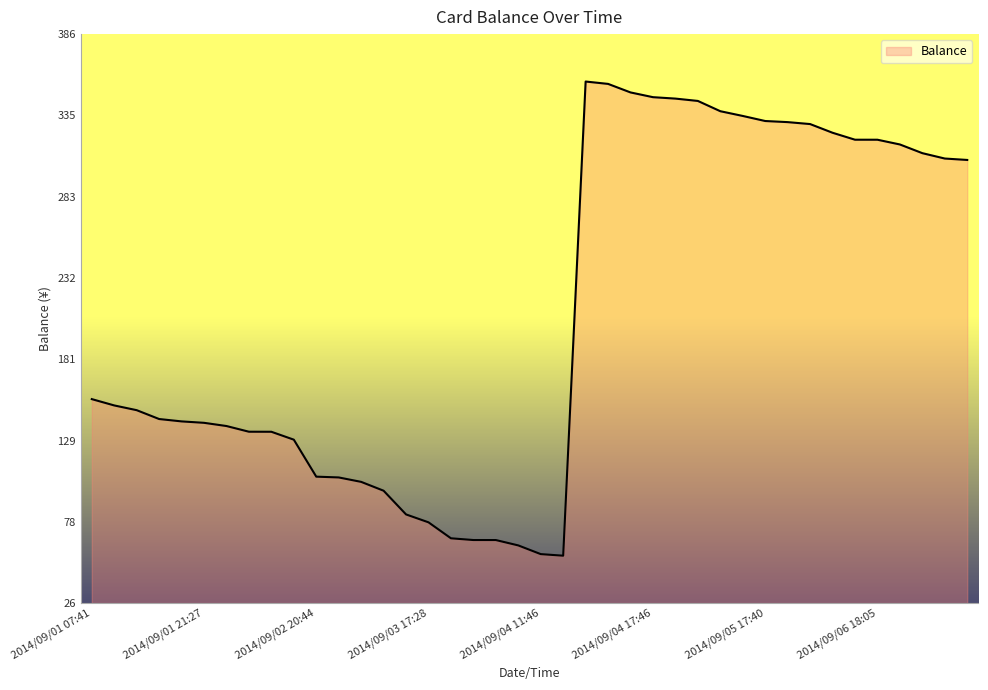

What is the smallest value displayed?

56.2